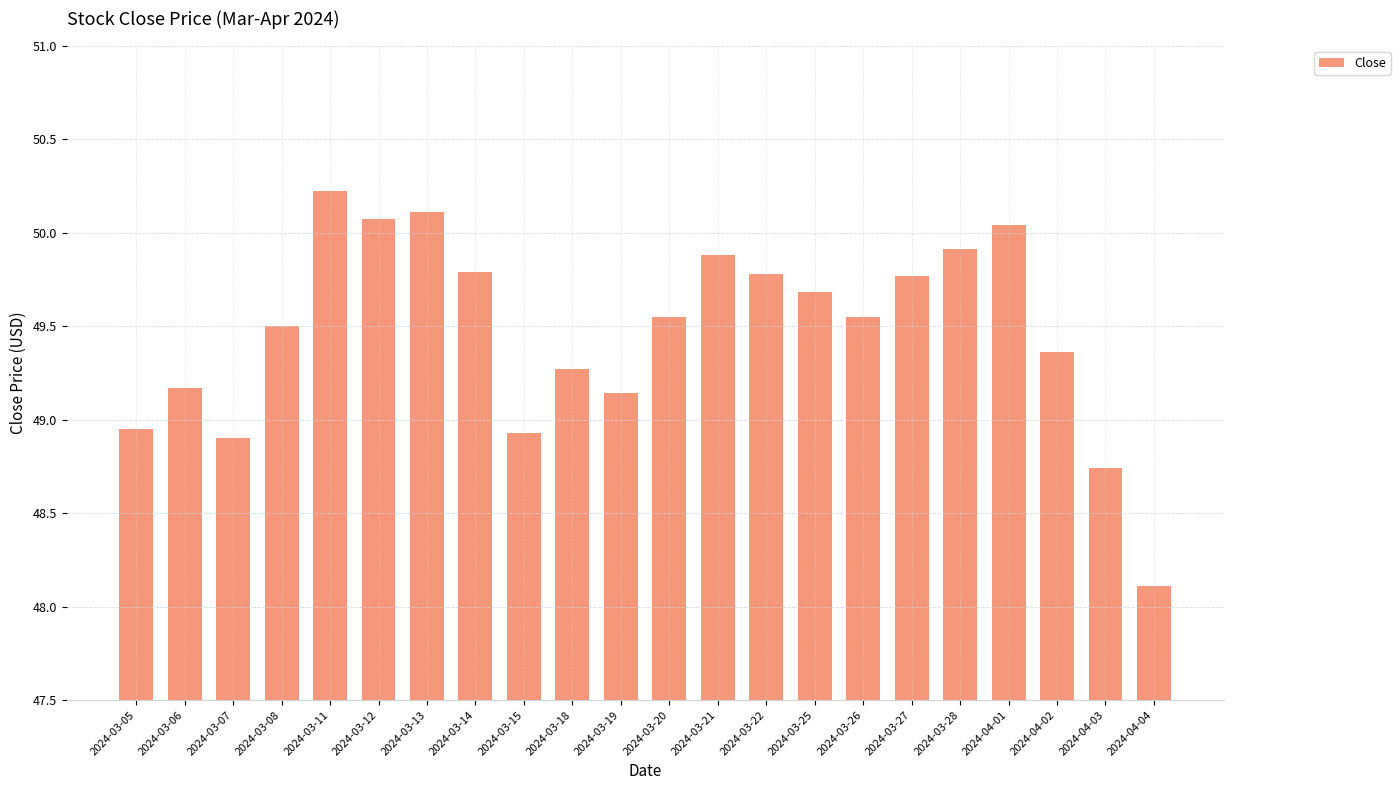

Which category has the lowest value across all series?

2024-04-04